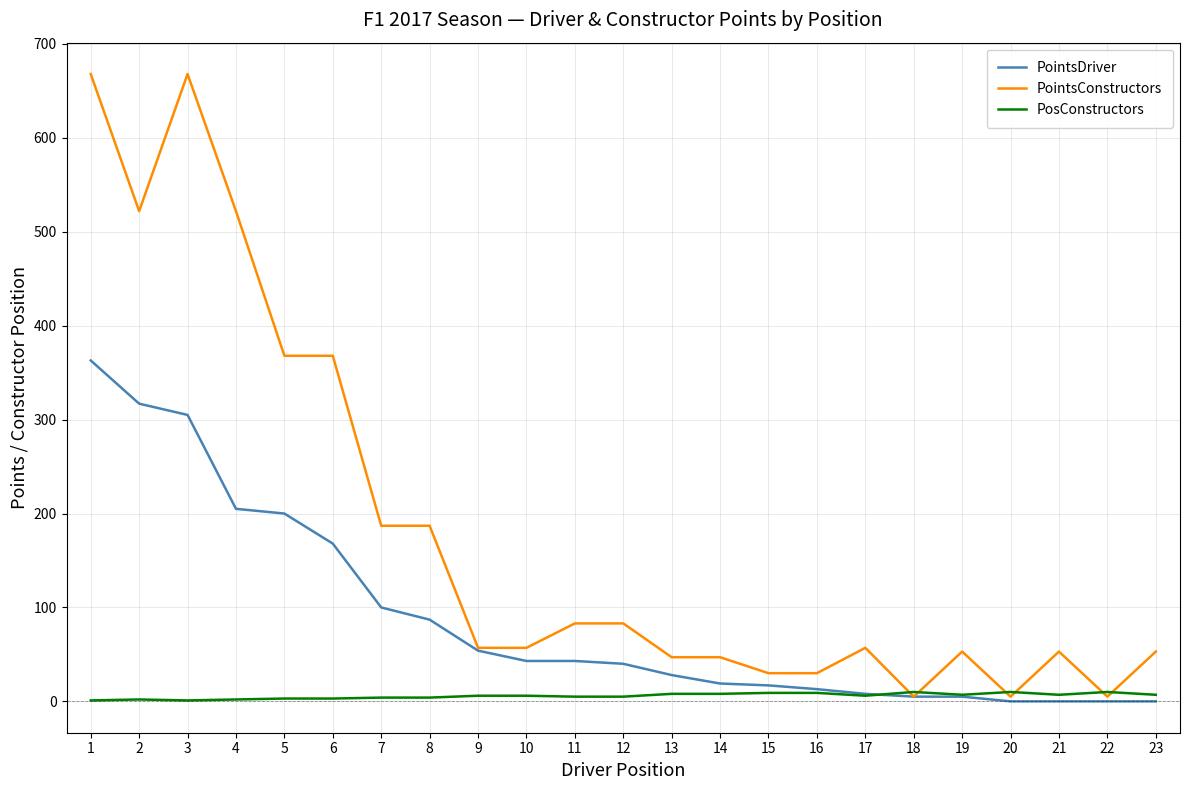

What is the maximum value for PointsDriver?

363